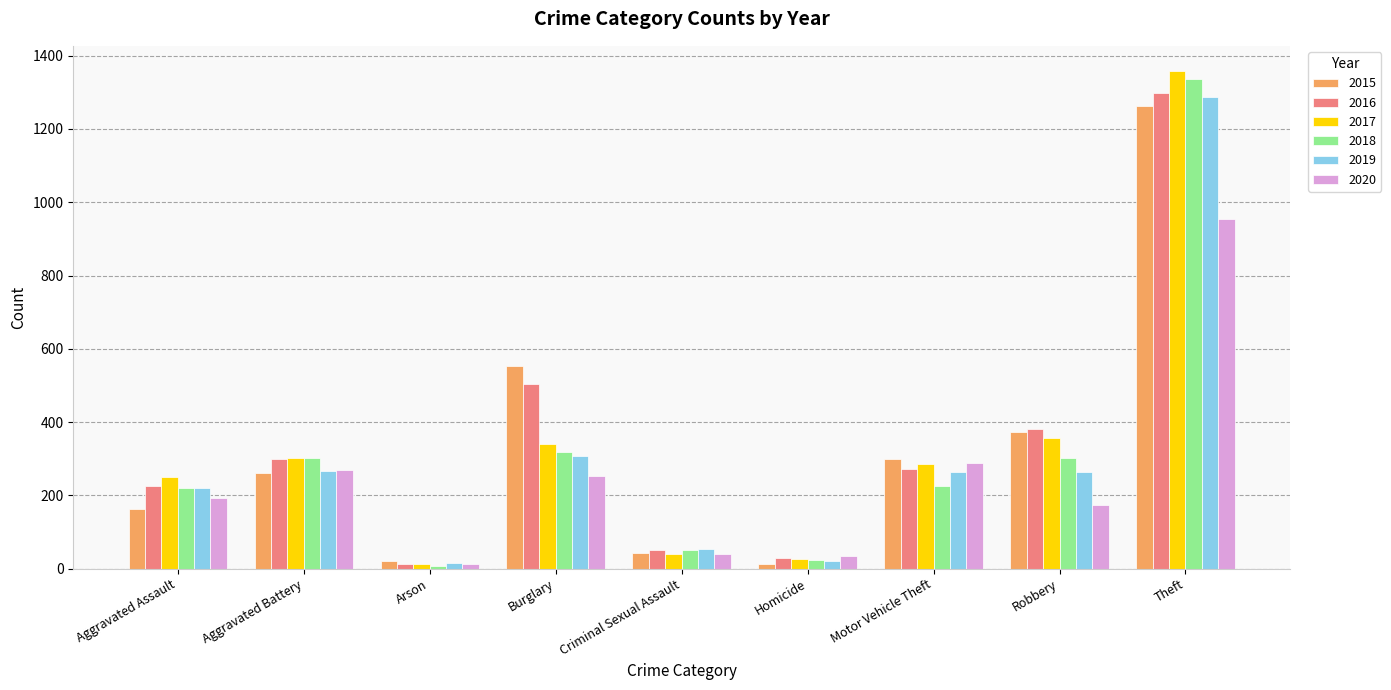

Is the value of 2015 at Arson greater than the value of 2020 at Aggravated Assault?

No